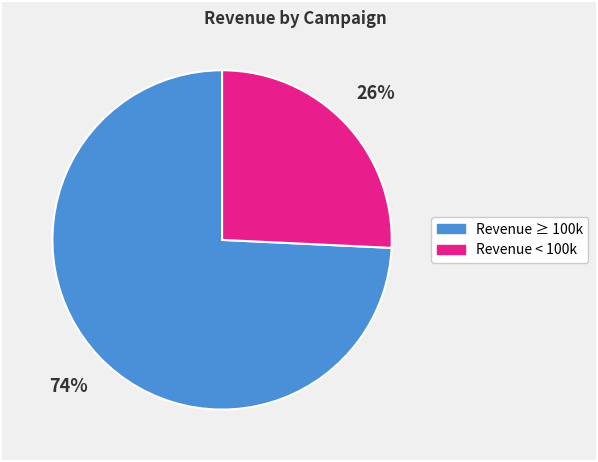

To the nearest percent, what is the average slice percentage?

50%